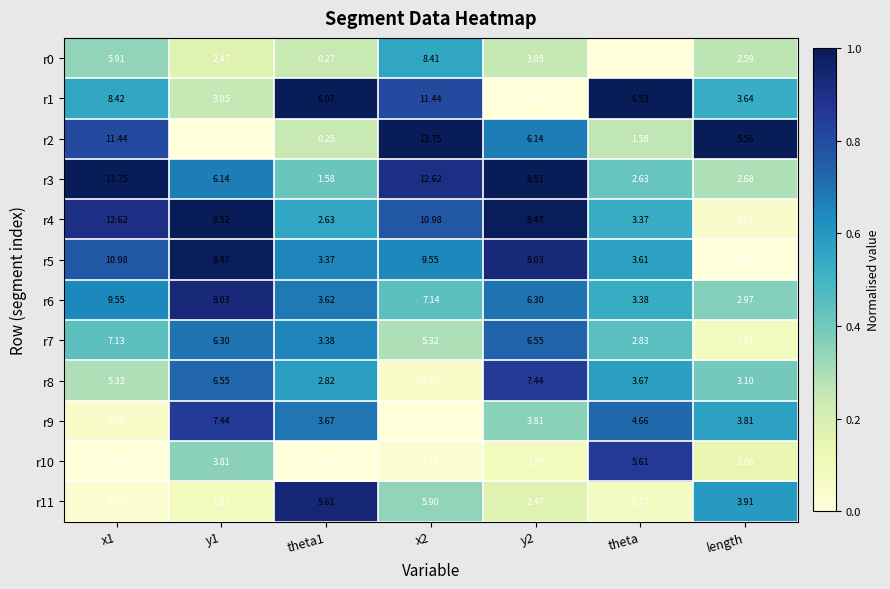

Which series has the largest total across all categories?

r4